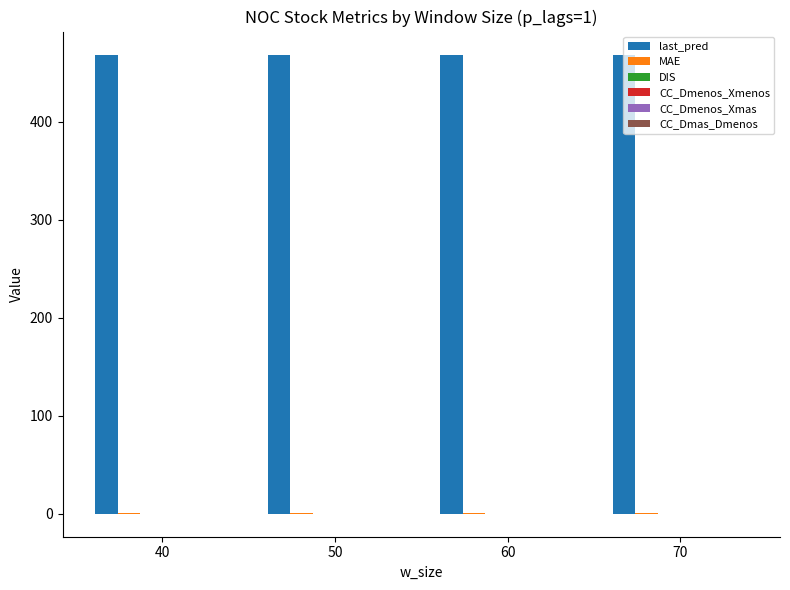

True or false: last_pred has a value of 752.2 at 40.

False